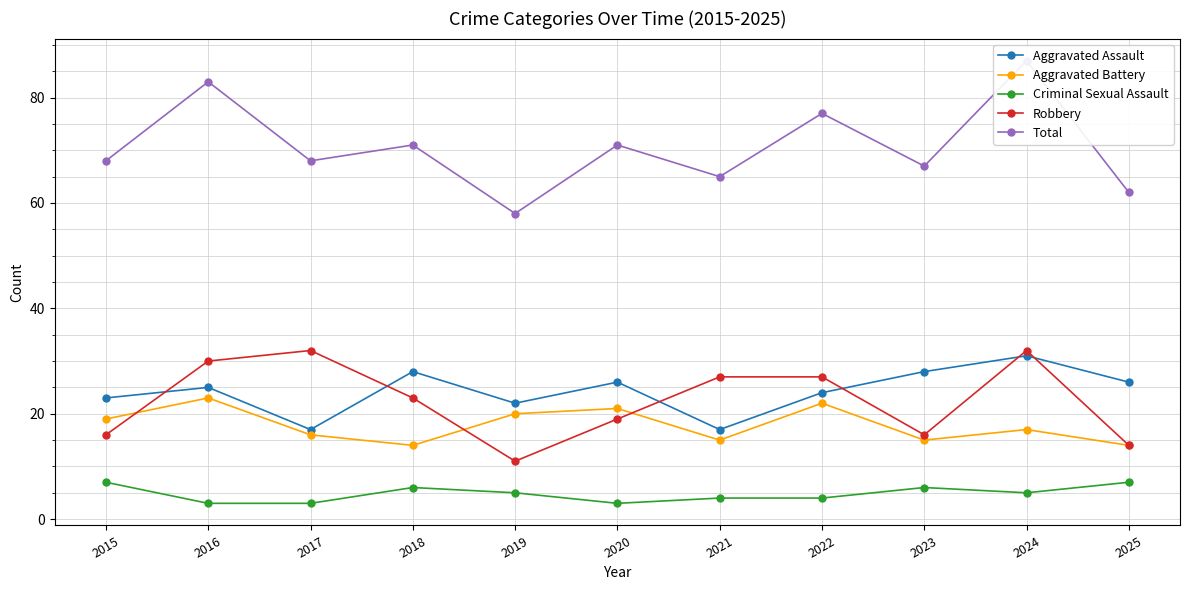

Is the value of Robbery at 2024 greater than the value of Aggravated Assault at 2019?

Yes